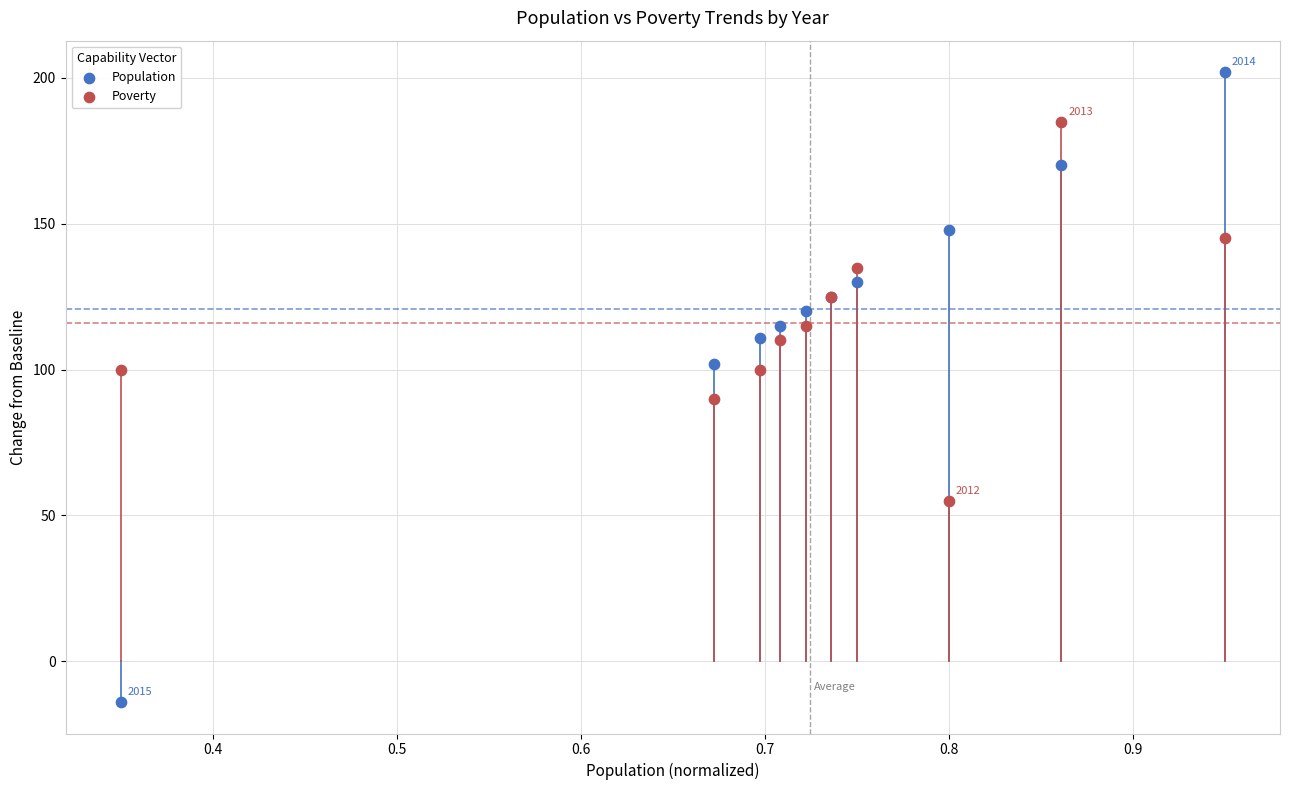

What are all the series names shown in the legend?

Population, Poverty